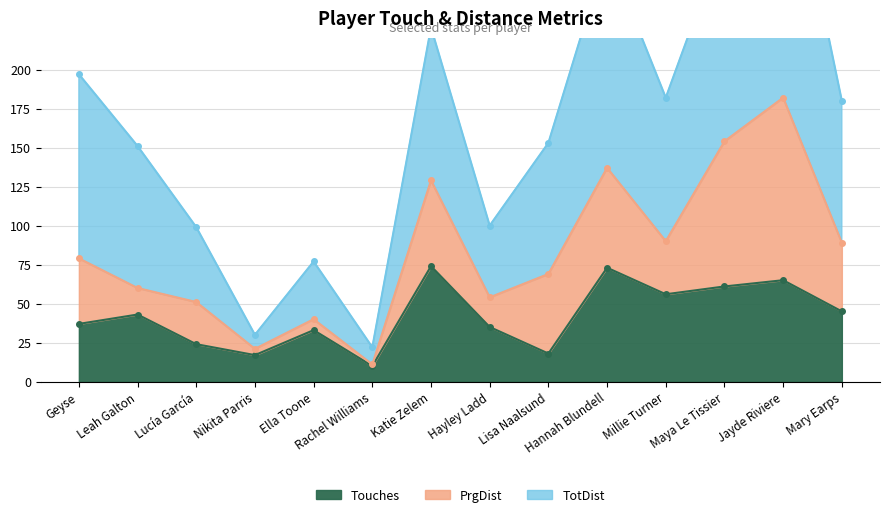

What is the minimum value for Touches?

10